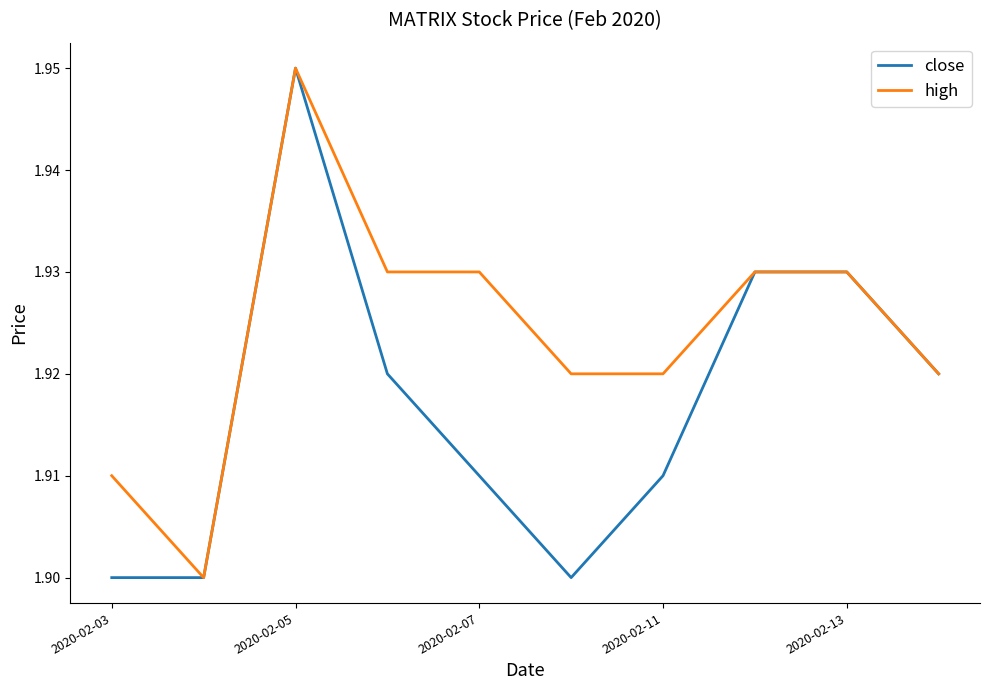

Rank the series by their average value, from highest to lowest.

high, close